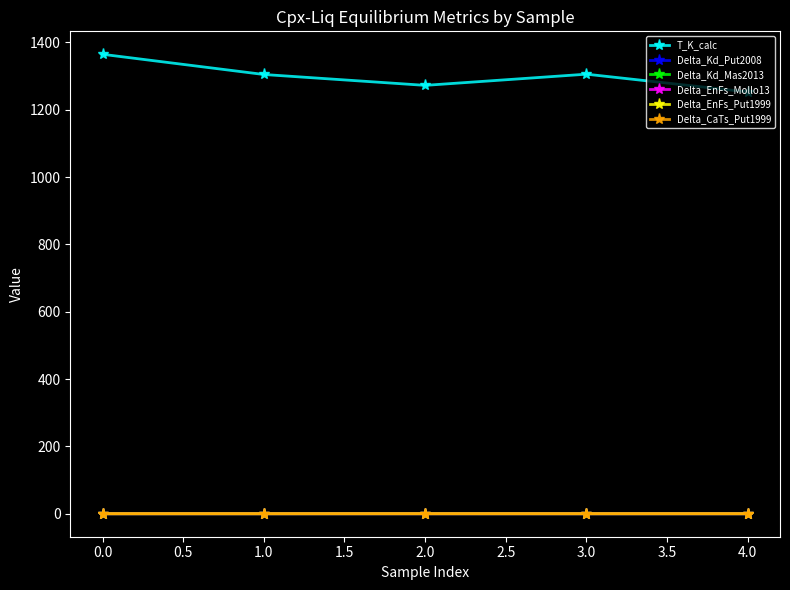

Does the chart have visible grid lines?

No